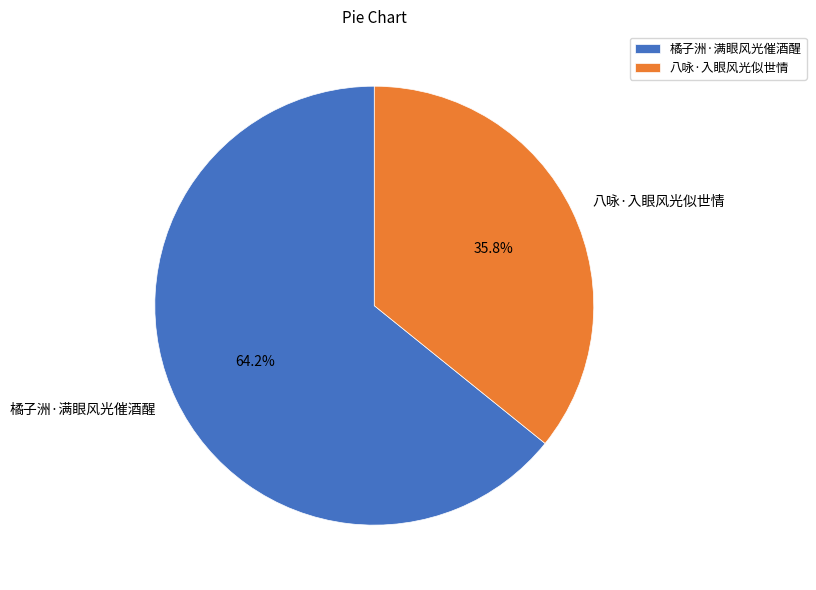

Which slice is the smallest?

八咏·入眼风光似世情